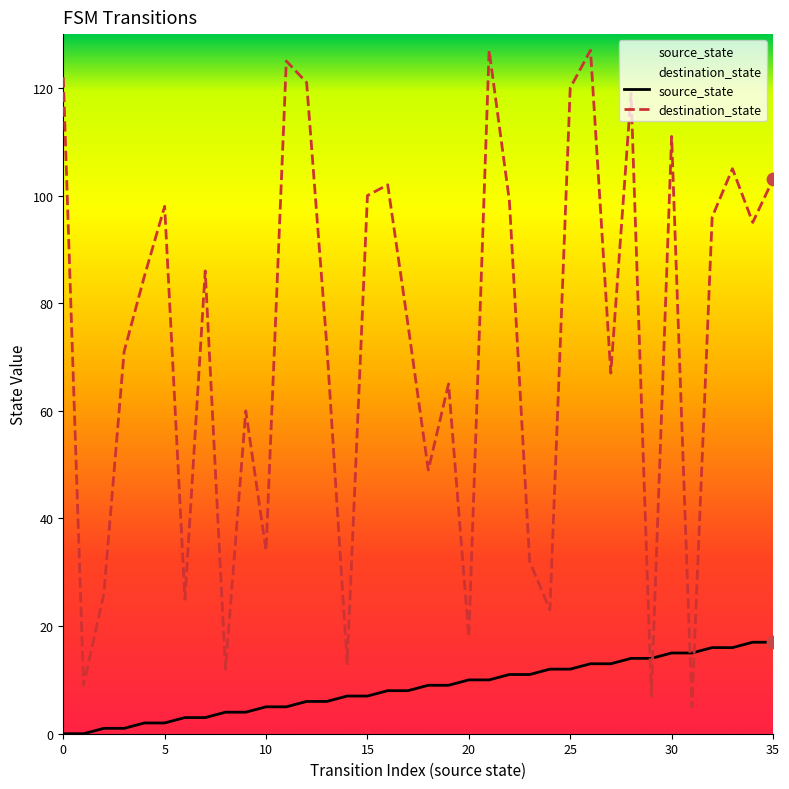

Which series has the largest total across all categories?

destination_state